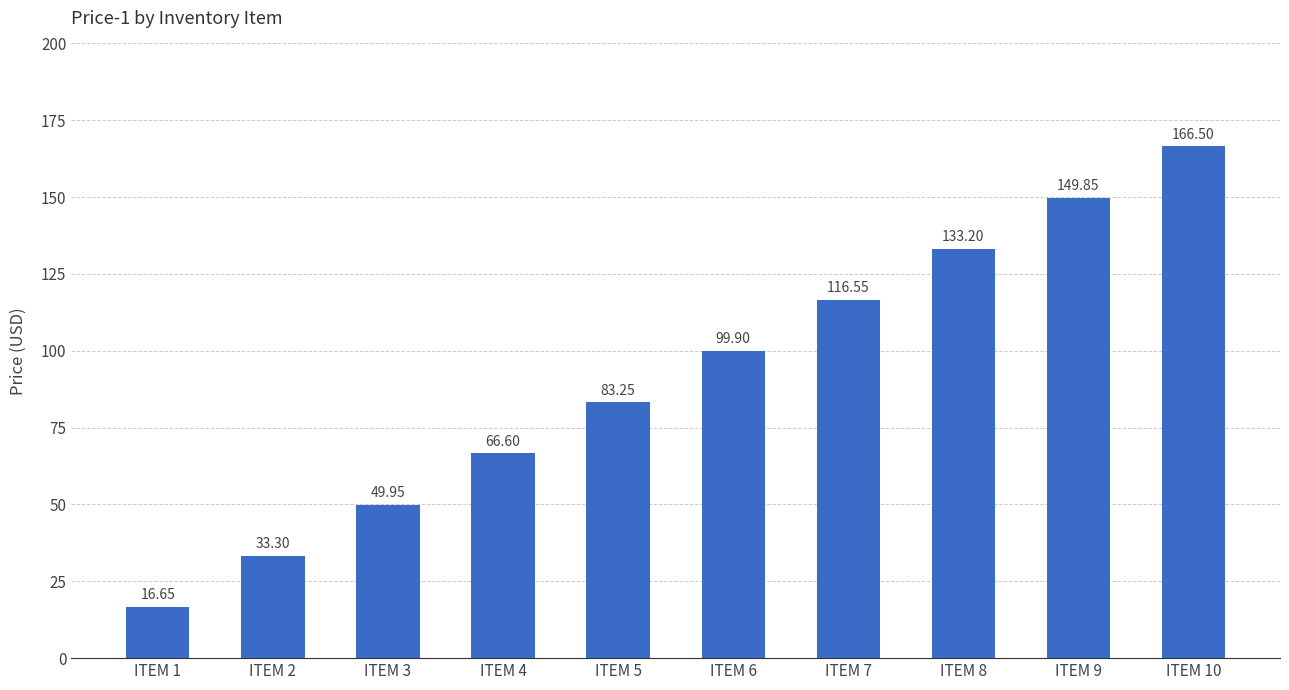

Rank the categories by value from lowest to highest.

ITEM 1, ITEM 2, ITEM 3, ITEM 4, ITEM 5, ITEM 6, ITEM 7, ITEM 8, ITEM 9, ITEM 10